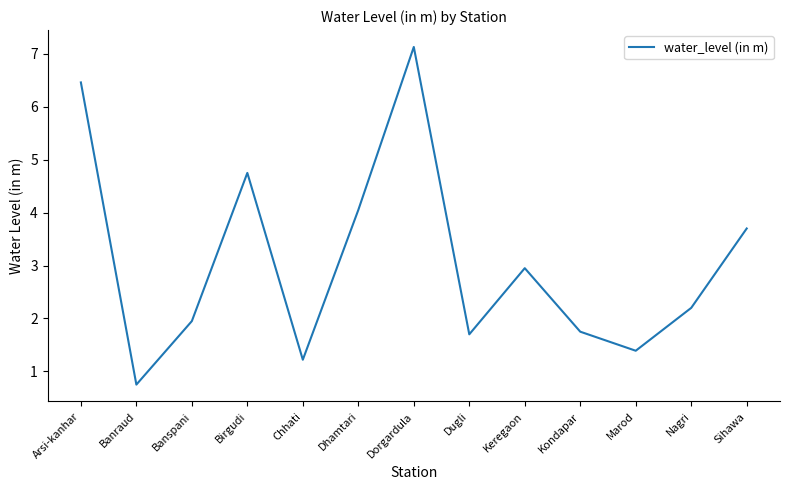

At which label does the data first exceed 2?

Arsi-kanhar